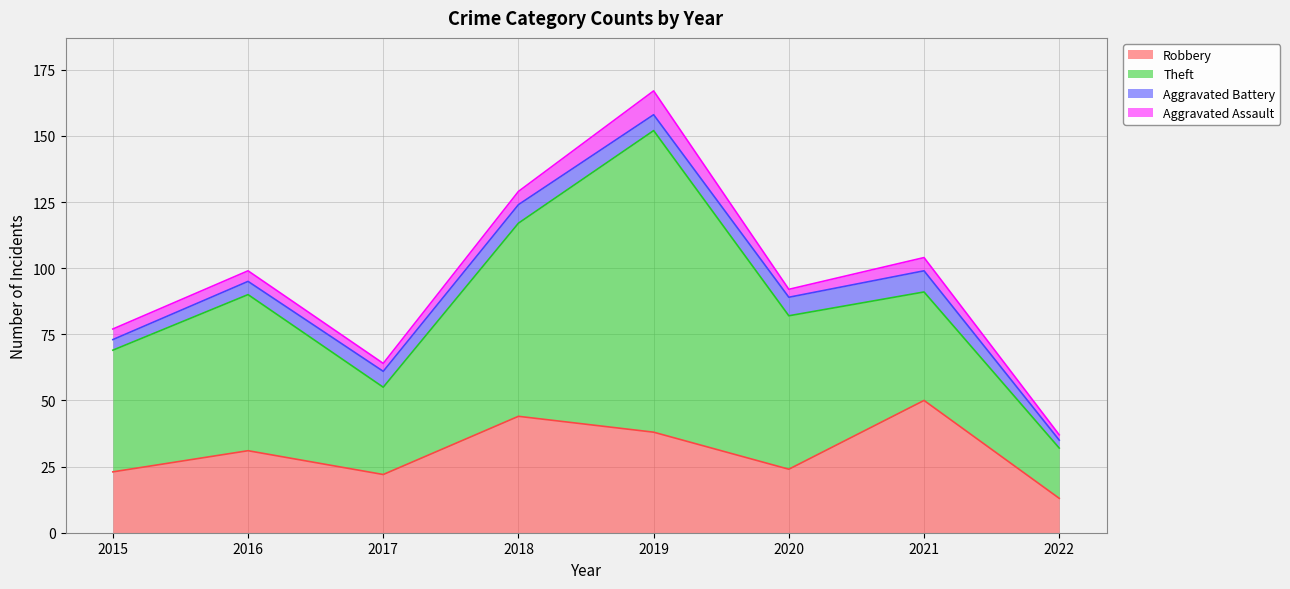

What is the lowest value of the Robbery series?

13